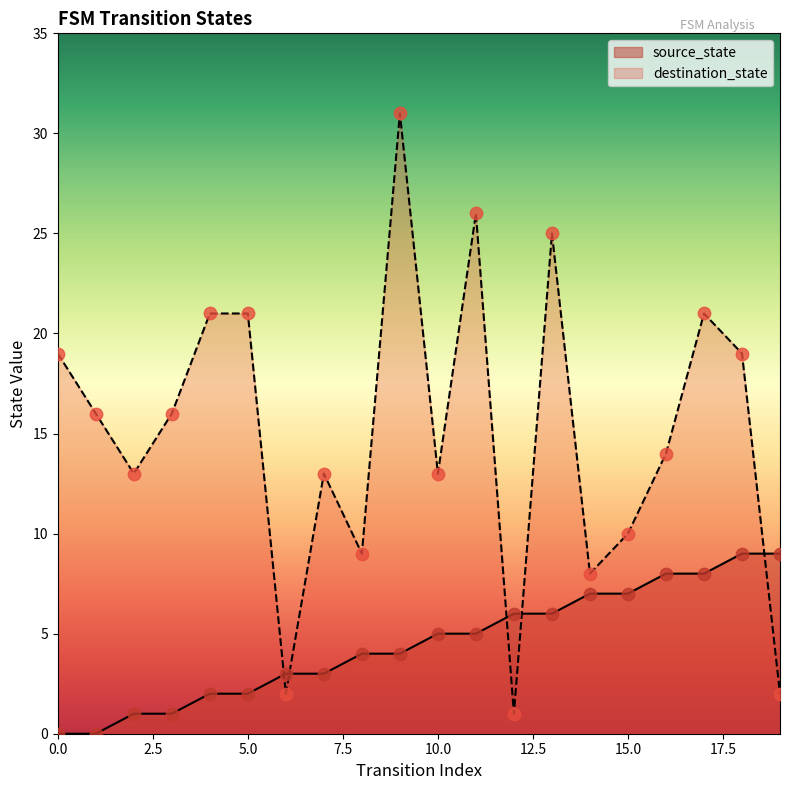

What is the total value across all series at 18?

28